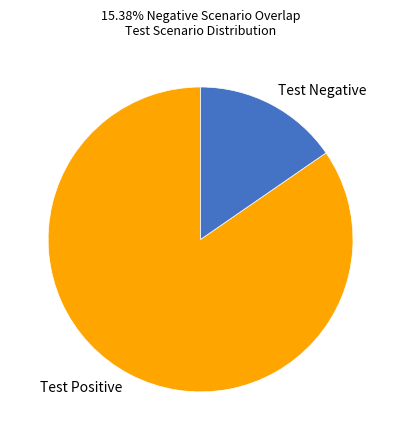

Is there any slice that represents more than half of the pie?

Yes